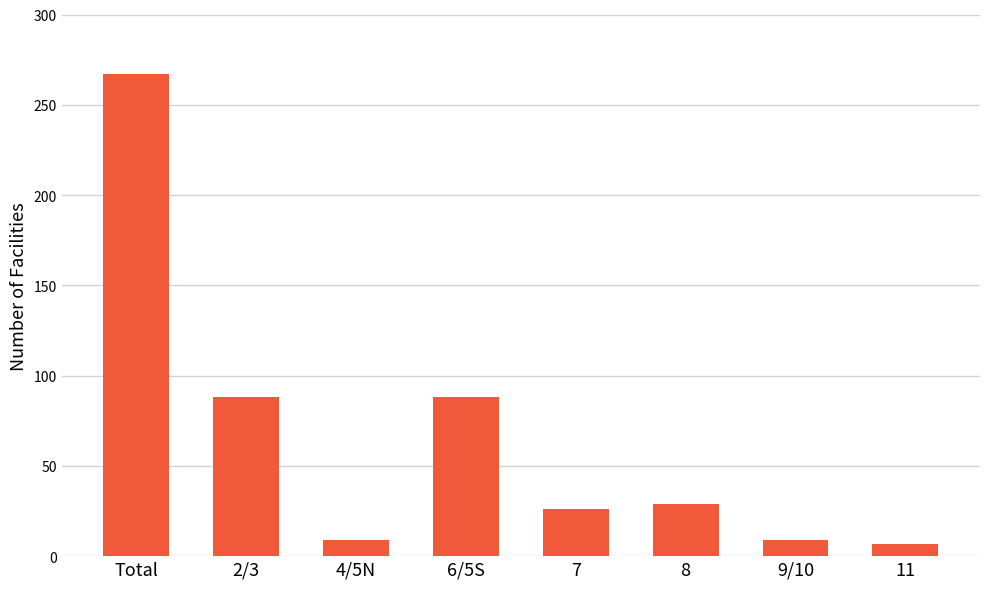

The chart shows a value of 267 at Total. True or false?

True